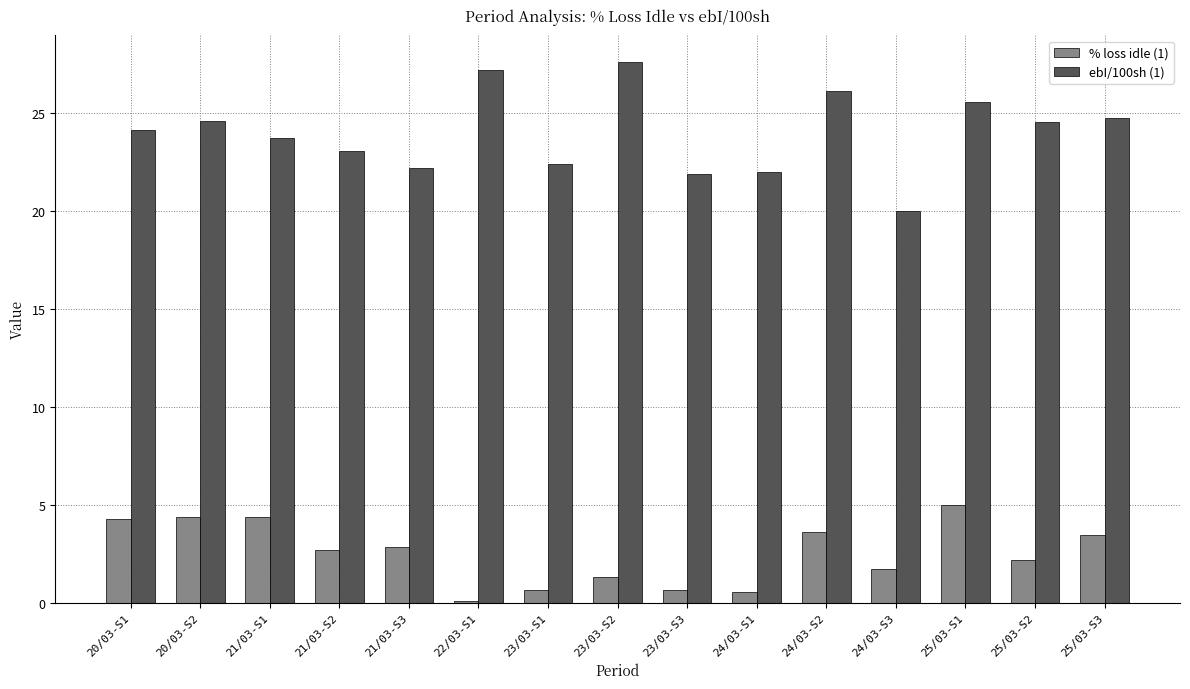

What is the maximum value for % loss idle (1)?

5.0